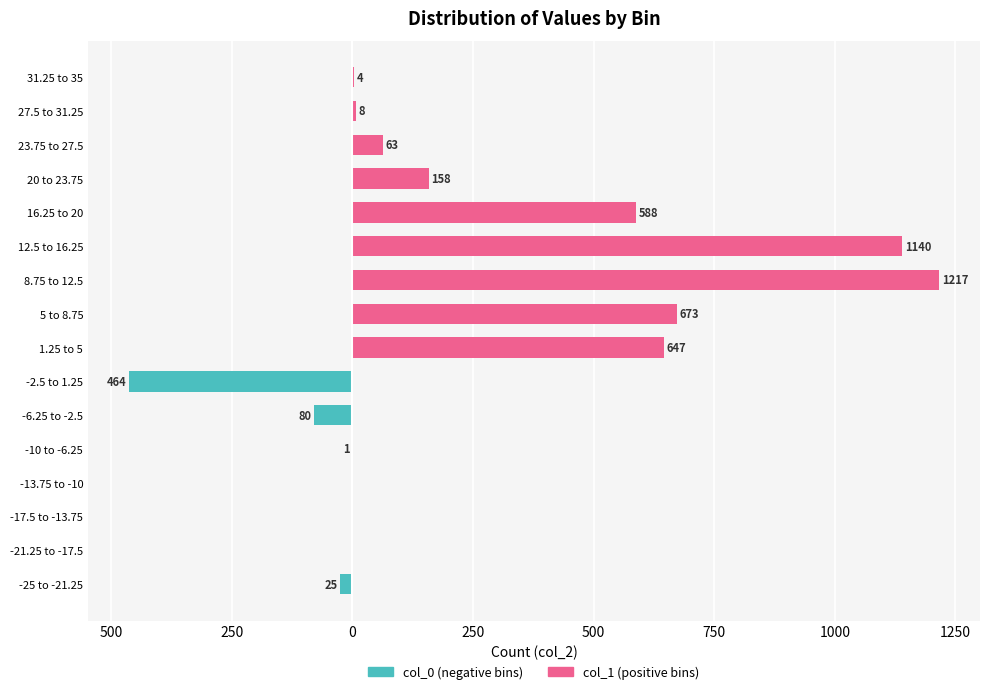

List the series in order of their peak value, highest first.

col_1 (positive bins), col_0 (negative bins)